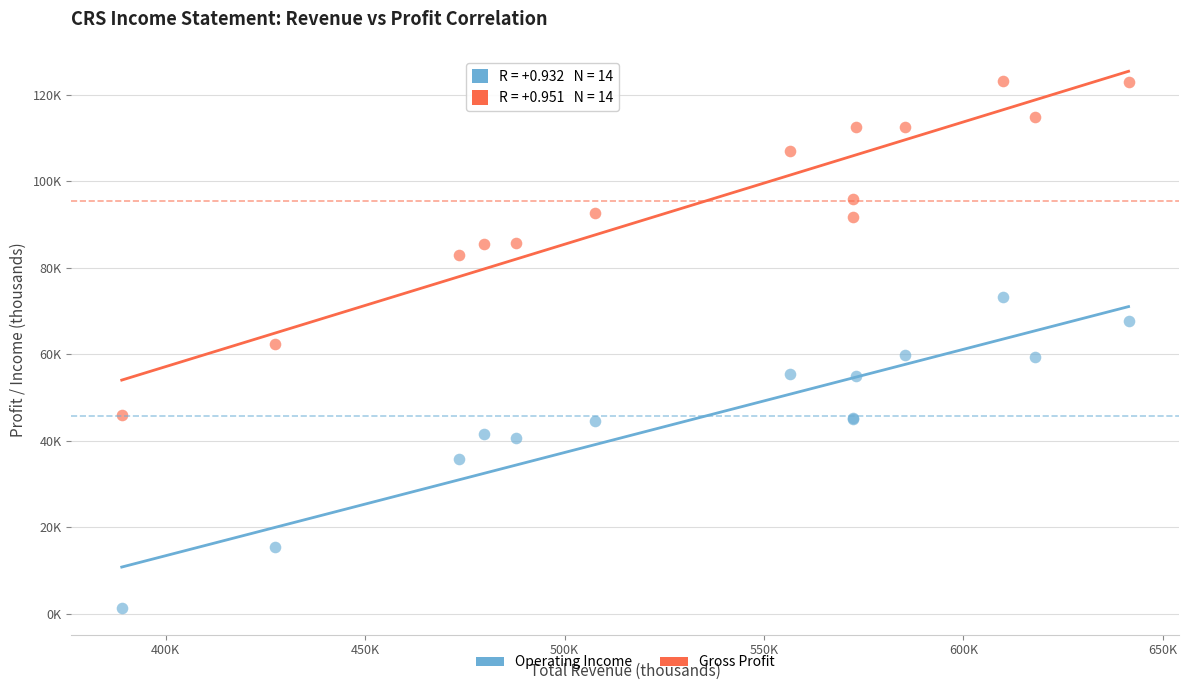

Which series reaches the minimum Y coordinate?

Operating Income